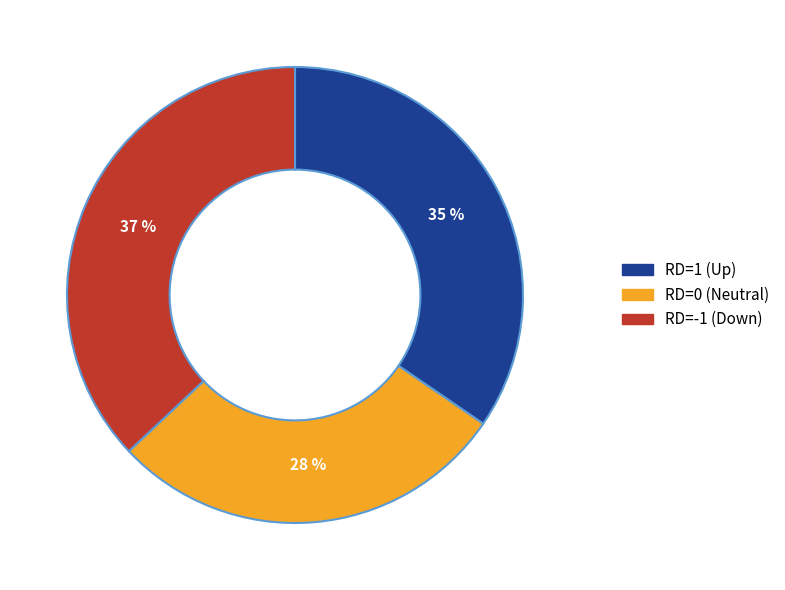

To the nearest percent, what is the average slice percentage?

33%